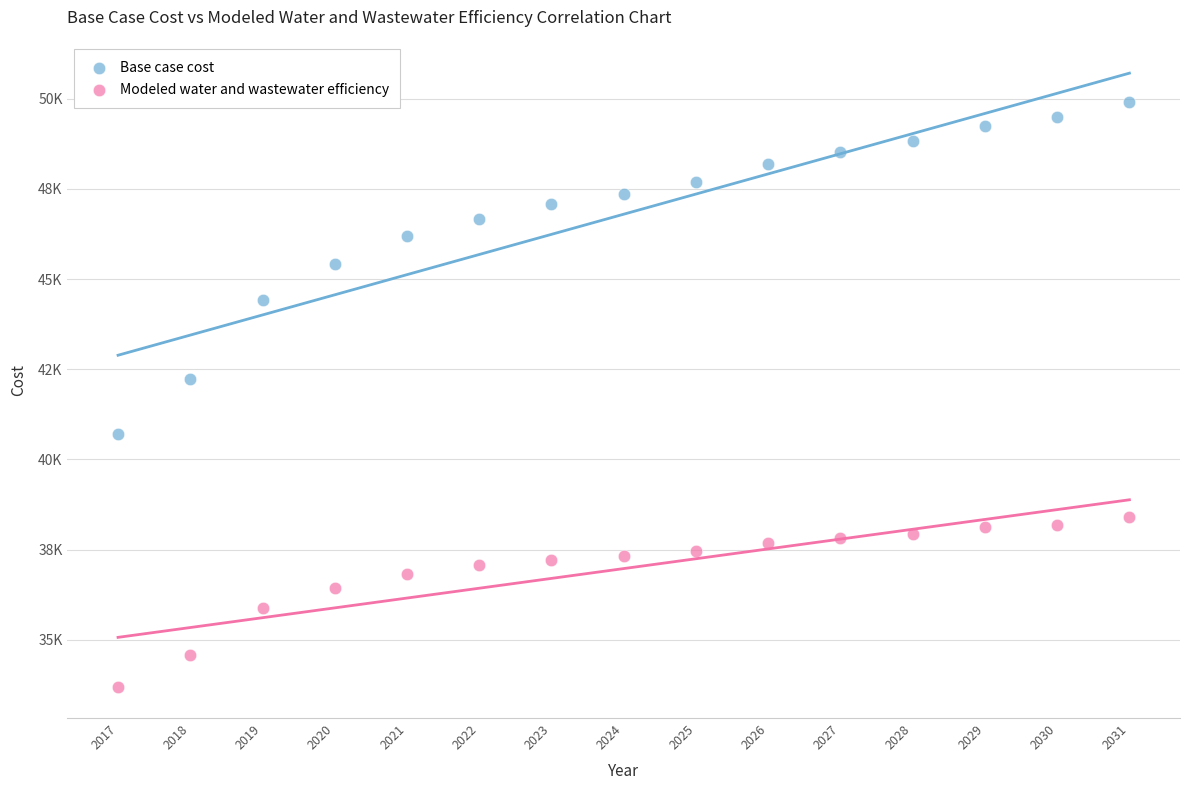

Which series has the largest Y range (max minus min)?

Base case cost